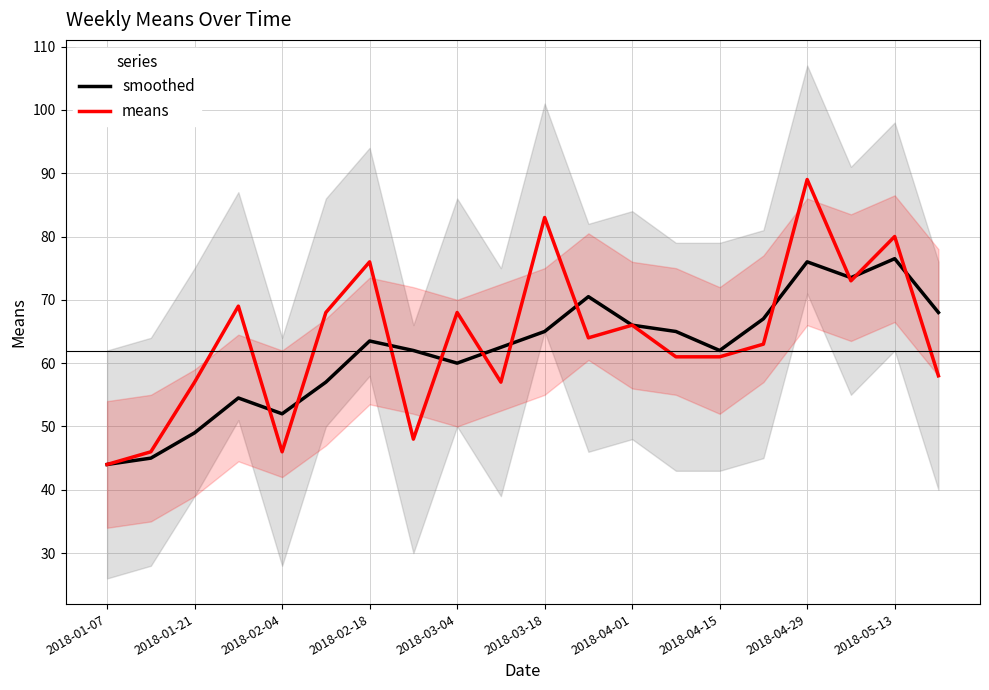

What is the lowest value of the smoothed series?

44.0